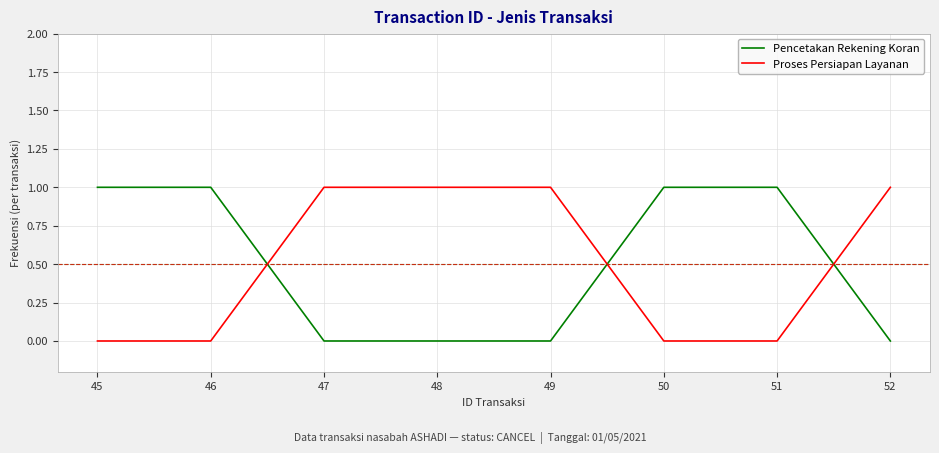

Is the value of Proses Persiapan Layanan at 45 greater than the value of Pencetakan Rekening Koran at 50?

No